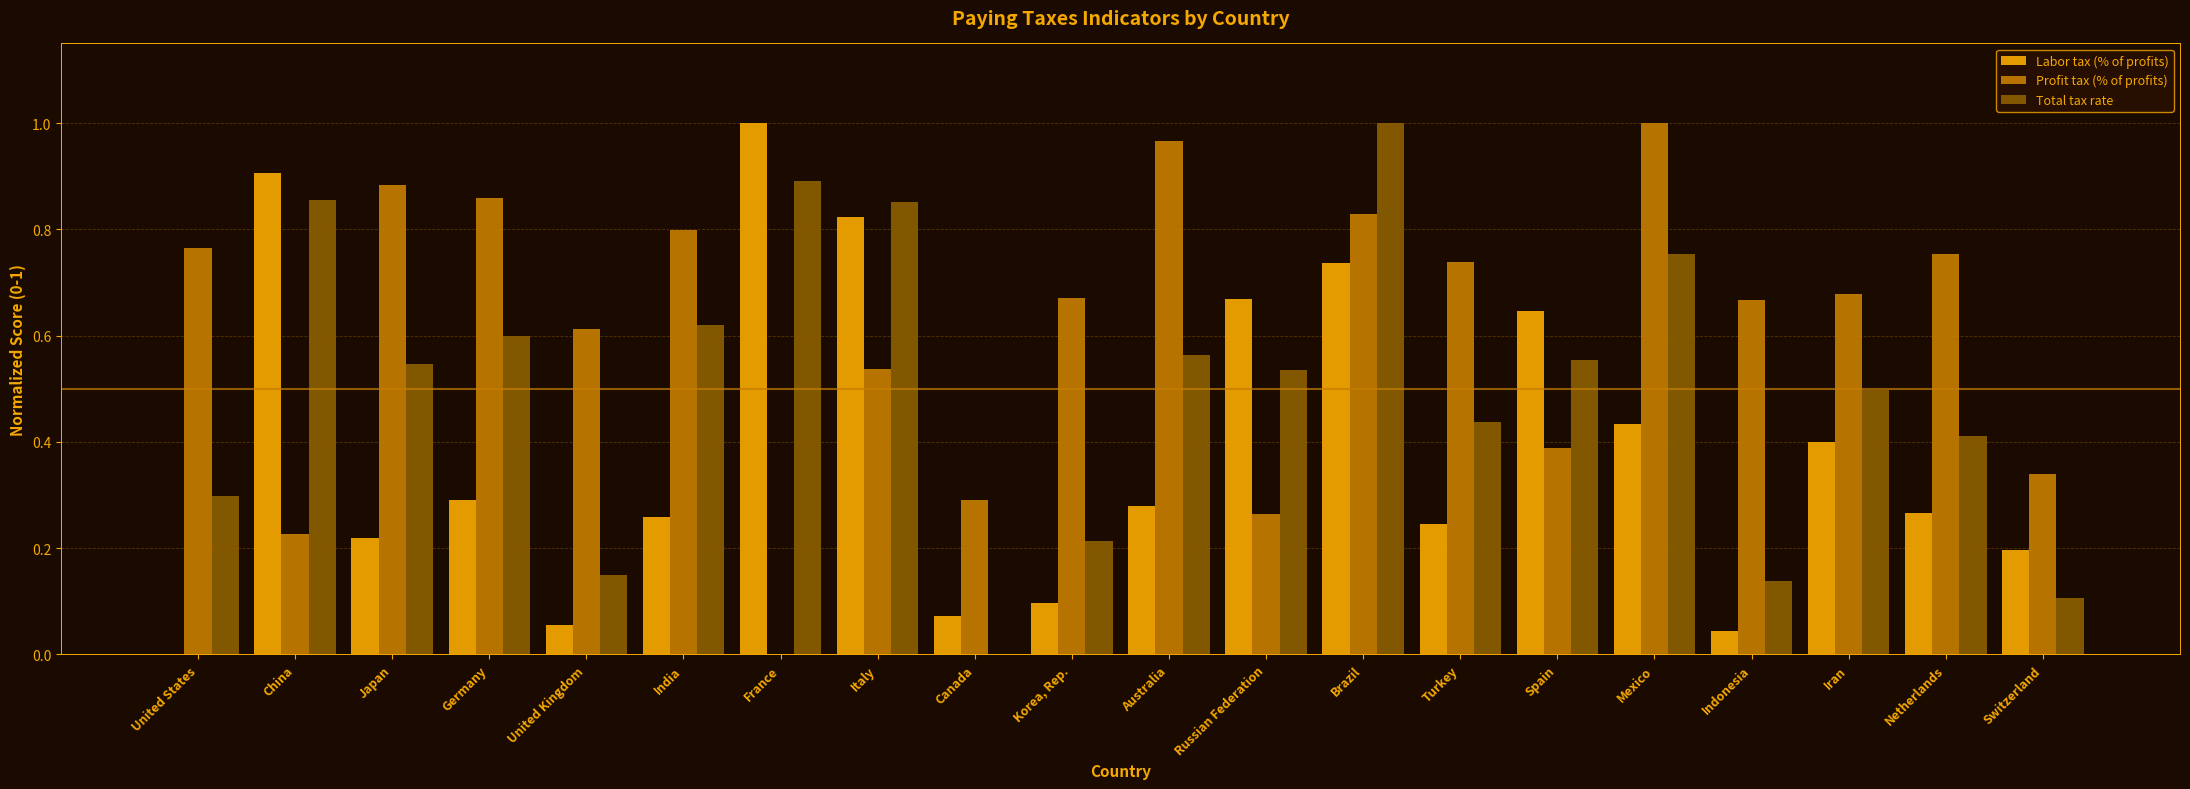

The Total tax rate series shows 0.1 at Iran. True or false?

False